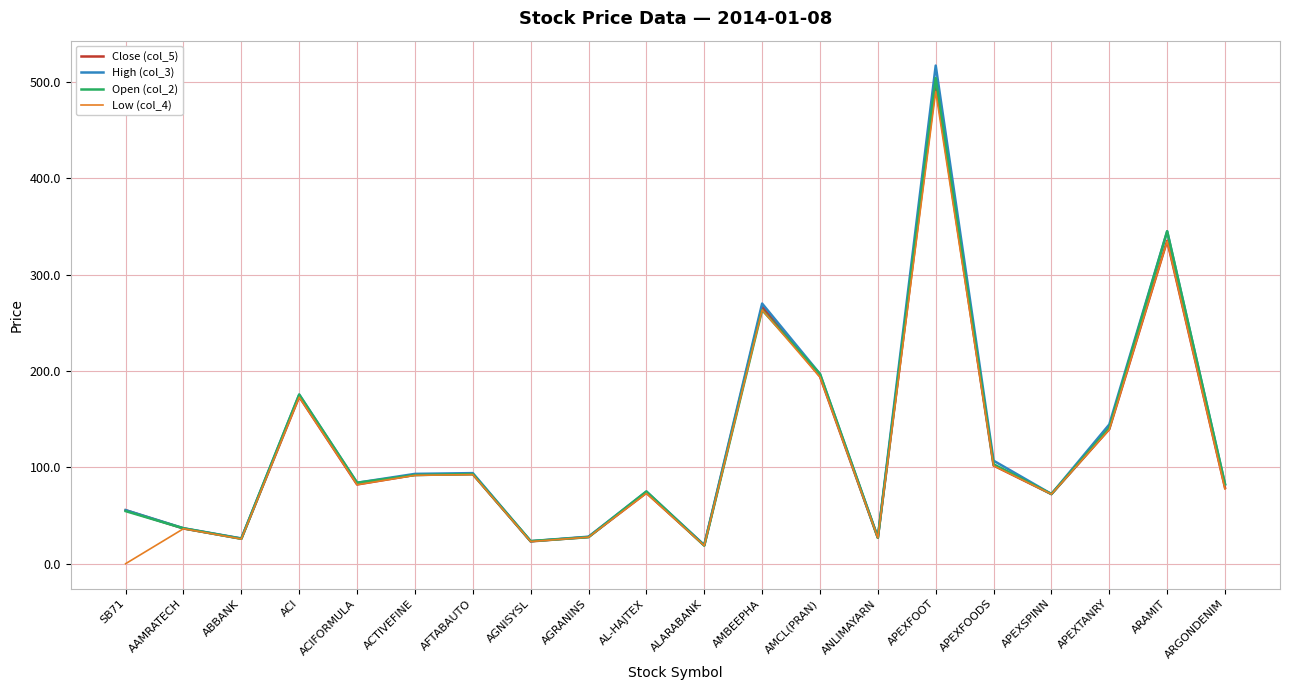

What is the sum of the Open (col_2) values at AMBEEPHA and ACTIVEFINE?

355.3